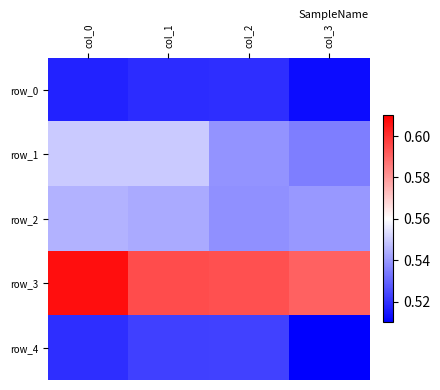

At col_2, list the series in order from largest to smallest.

row_3, row_1, row_2, row_4, row_0